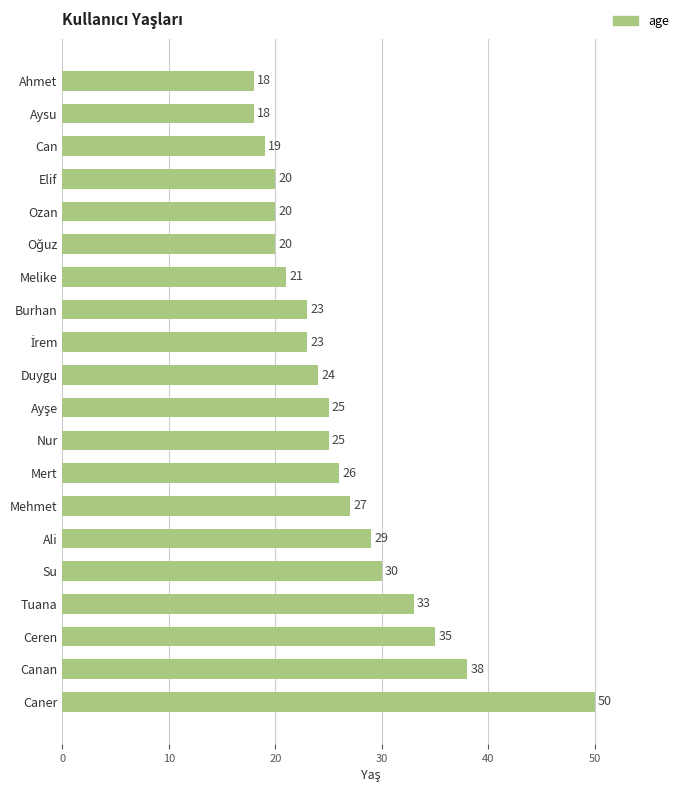

The value at Canan is 26. True or false?

False